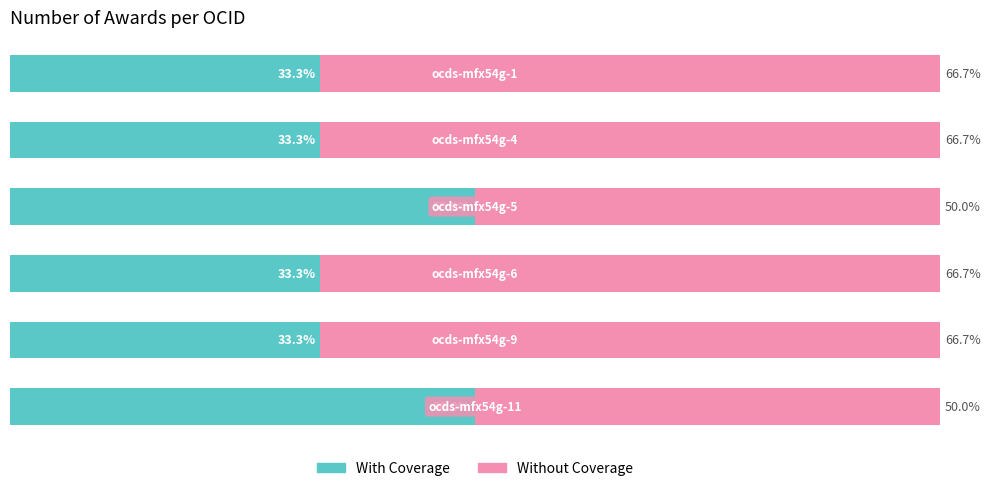

What are all the series names shown in the legend?

With Coverage, Without Coverage